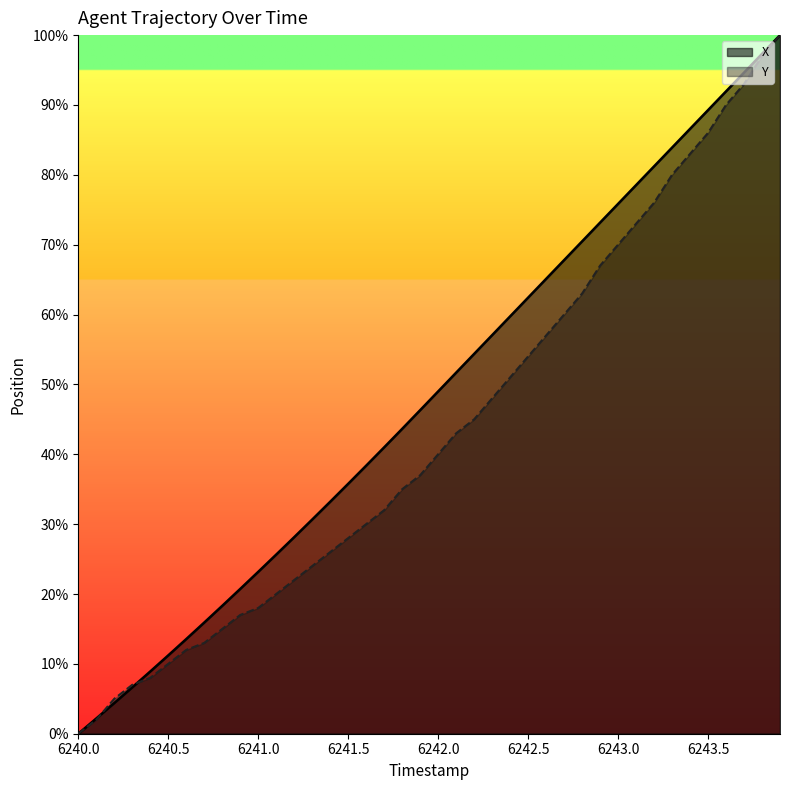

True or false: X has more than 1 interior local peaks.

False